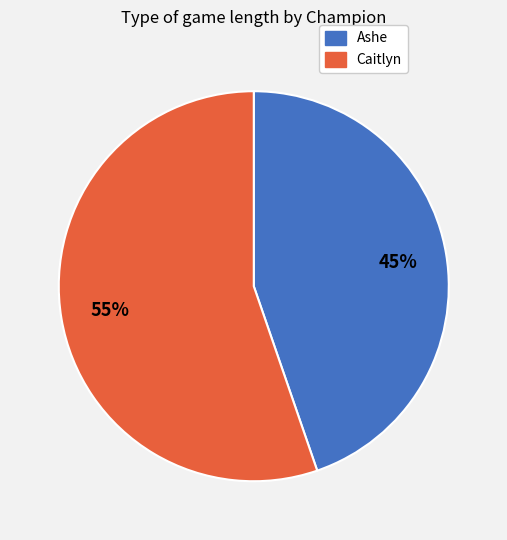

To the nearest percent, what is the average slice percentage?

50%